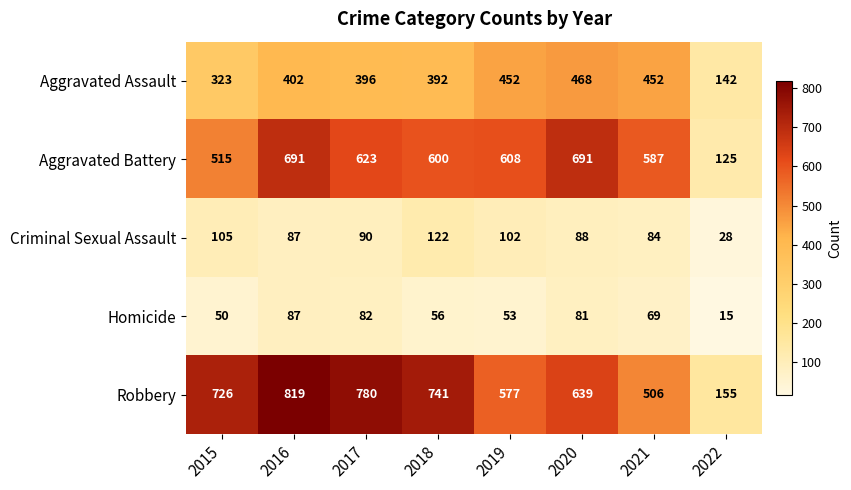

What is the minimum value for Aggravated Battery?

125